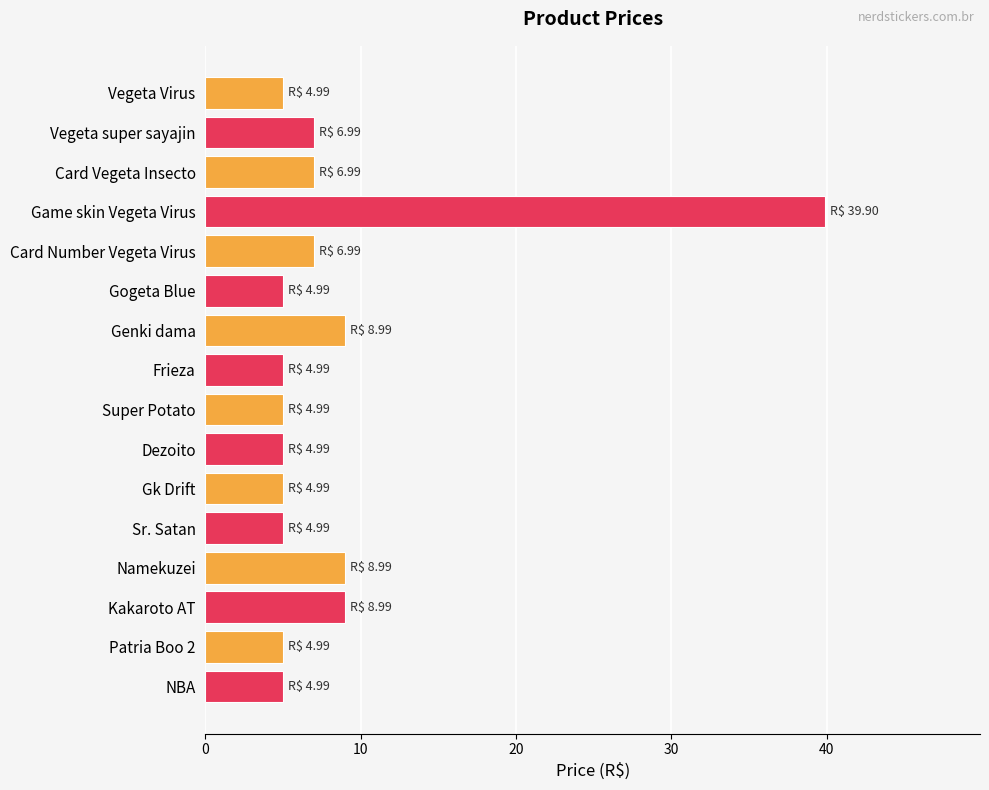

What is the average value?

8.3